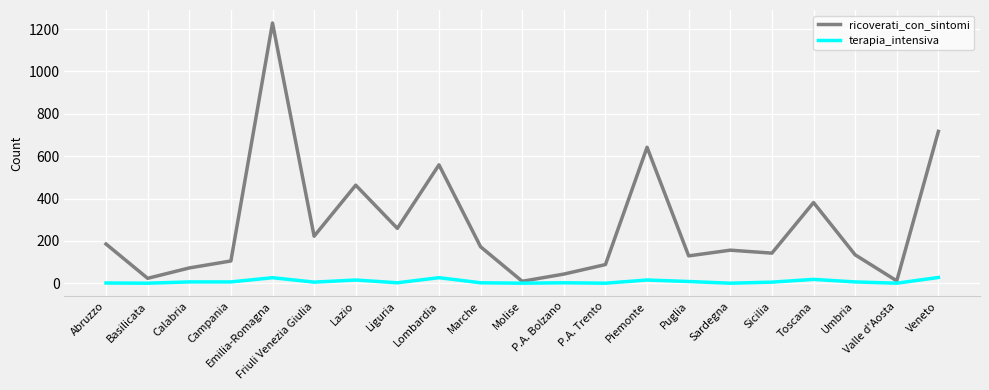

Between Toscana and Valle d'Aosta, which series saw the biggest shift?

ricoverati_con_sintomi